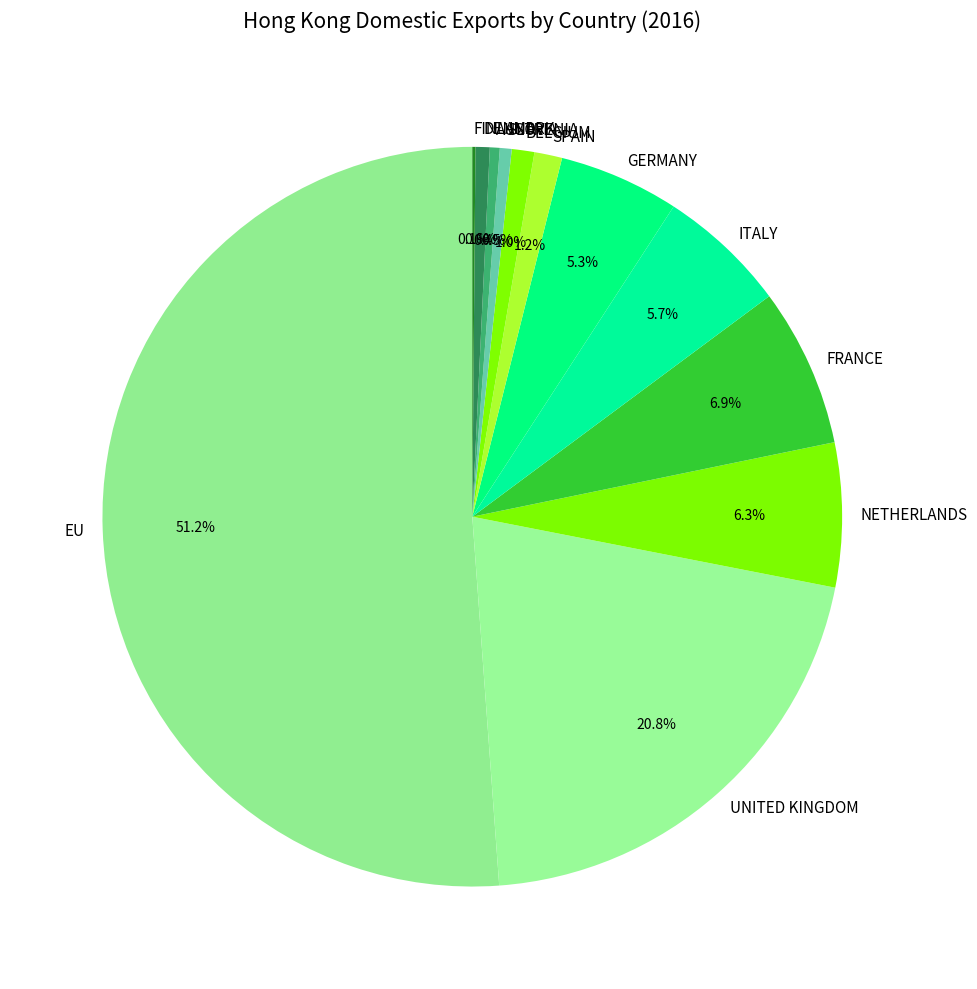

What is the ratio of the value at EU to the value at GERMANY?

9.7